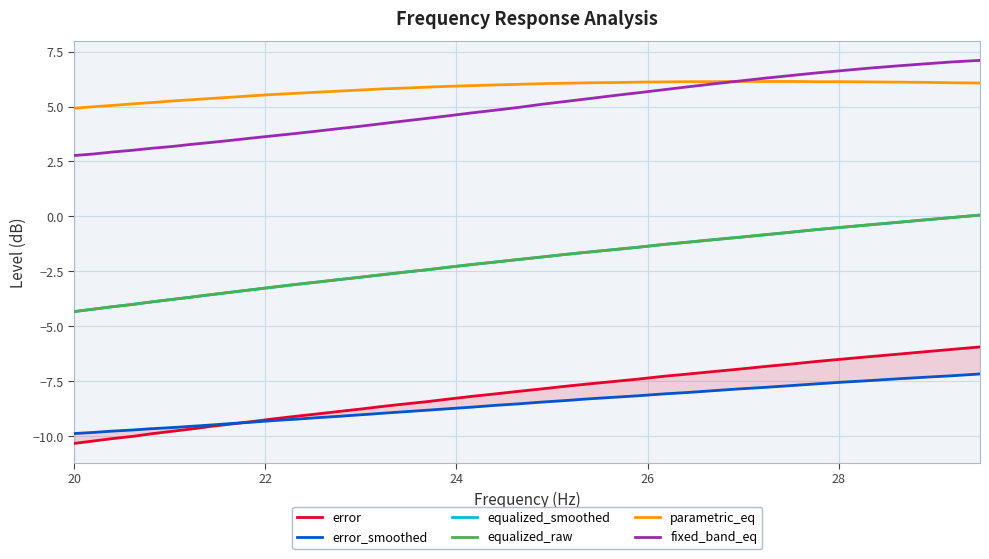

Reading right to left, transcribe all the data shown in this chart.

error: -5.9	-6.0	-6.2	-6.3	-6.4	-6.5	-6.6	-6.7	-6.8	-7.0	-7.1	-7.2	-7.3	-7.4	-7.5	-7.6	-7.7	-7.8	-8.0	-8.1	-8.2	-8.3	-8.4	-8.5	-8.7	-8.8	-8.9	-9.0	-9.1	-9.2	-9.3	-9.4	-9.6	-9.7	-9.8	-9.9	-10.0	-10.1	-10.2	-10.3
error_smoothed: -7.2	-7.2	-7.3	-7.4	-7.5	-7.5	-7.6	-7.7	-7.8	-7.8	-7.9	-8.0	-8.1	-8.2	-8.2	-8.3	-8.4	-8.4	-8.5	-8.6	-8.7	-8.8	-8.8	-8.9	-9.0	-9.0	-9.1	-9.2	-9.2	-9.3	-9.4	-9.4	-9.5	-9.6	-9.6	-9.7	-9.7	-9.8	-9.8	-9.9
equalized_smoothed: 0.1	-0.1	-0.2	-0.3	-0.4	-0.5	-0.6	-0.7	-0.8	-0.9	-1.1	-1.2	-1.3	-1.4	-1.5	-1.6	-1.7	-1.9	-2.0	-2.1	-2.2	-2.3	-2.4	-2.5	-2.7	-2.8	-2.9	-3.0	-3.1	-3.2	-3.3	-3.4	-3.6	-3.7	-3.8	-3.9	-4.0	-4.1	-4.2	-4.3
equalized_raw: 0.1	-0.1	-0.2	-0.3	-0.4	-0.5	-0.6	-0.7	-0.8	-0.9	-1.1	-1.2	-1.3	-1.4	-1.5	-1.6	-1.7	-1.9	-2.0	-2.1	-2.2	-2.3	-2.4	-2.5	-2.6	-2.8	-2.9	-3.0	-3.1	-3.2	-3.3	-3.4	-3.5	-3.7	-3.8	-3.9	-4.0	-4.1	-4.2	-4.3
parametric_eq: 6.1	6.1	6.1	6.1	6.1	6.1	6.1	6.1	6.1	6.1	6.1	6.1	6.1	6.1	6.1	6.1	6.1	6.0	6.0	6.0	6.0	5.9	5.9	5.8	5.8	5.8	5.7	5.7	5.6	5.5	5.5	5.4	5.4	5.3	5.2	5.2	5.1	5.0	5.0	4.9
fixed_band_eq: 7.1	7.0	6.9	6.8	6.8	6.6	6.5	6.4	6.3	6.2	6.0	5.9	5.8	5.6	5.5	5.4	5.2	5.1	5.0	4.8	4.7	4.6	4.5	4.3	4.2	4.1	4.0	3.9	3.8	3.7	3.6	3.5	3.4	3.3	3.2	3.1	3.0	2.9	2.8	2.8